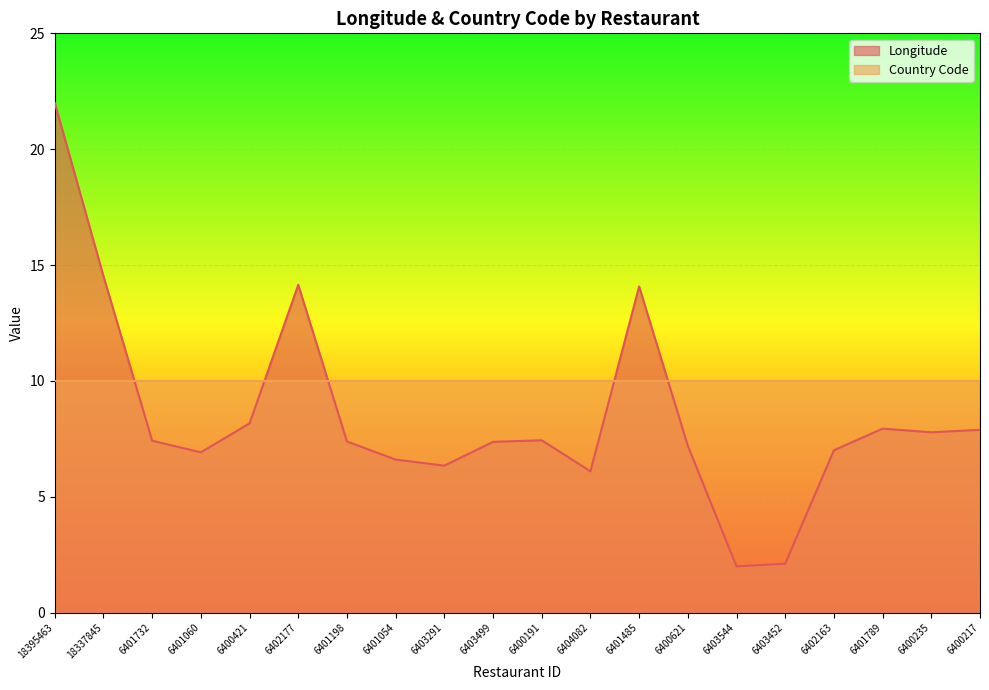

How many categories are shown in the chart?

20